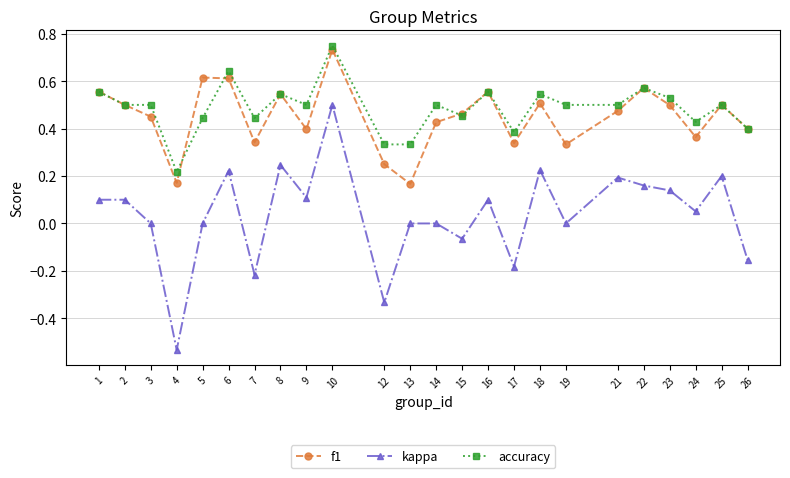

What is the sum of the accuracy values at 13 and 6?

1.0